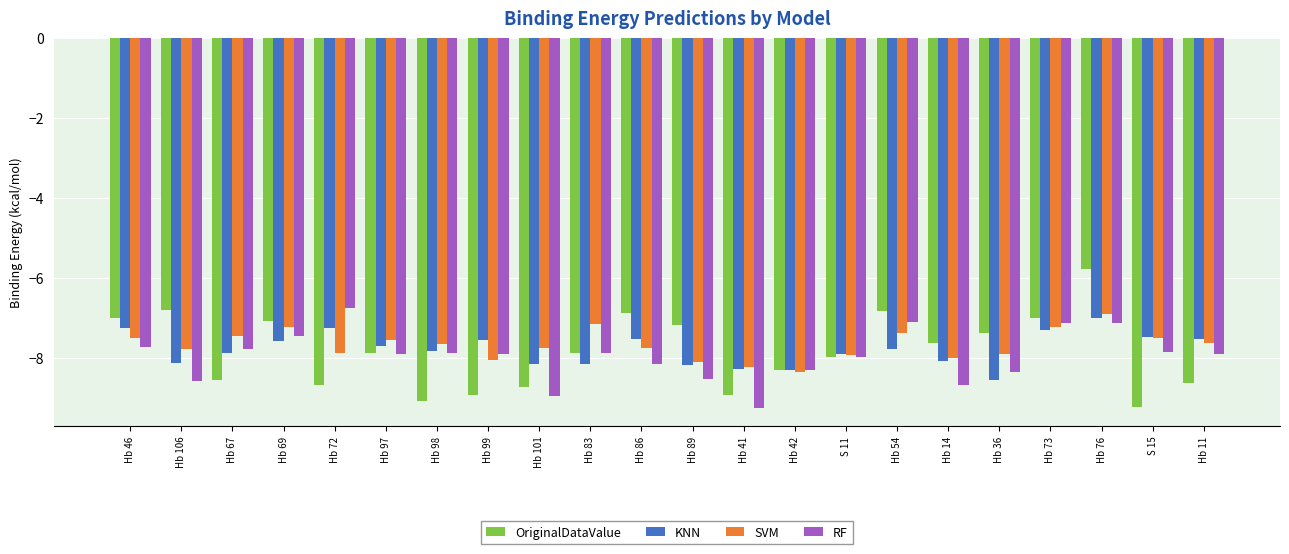

At which label does SVM reach its peak?

Hb 76